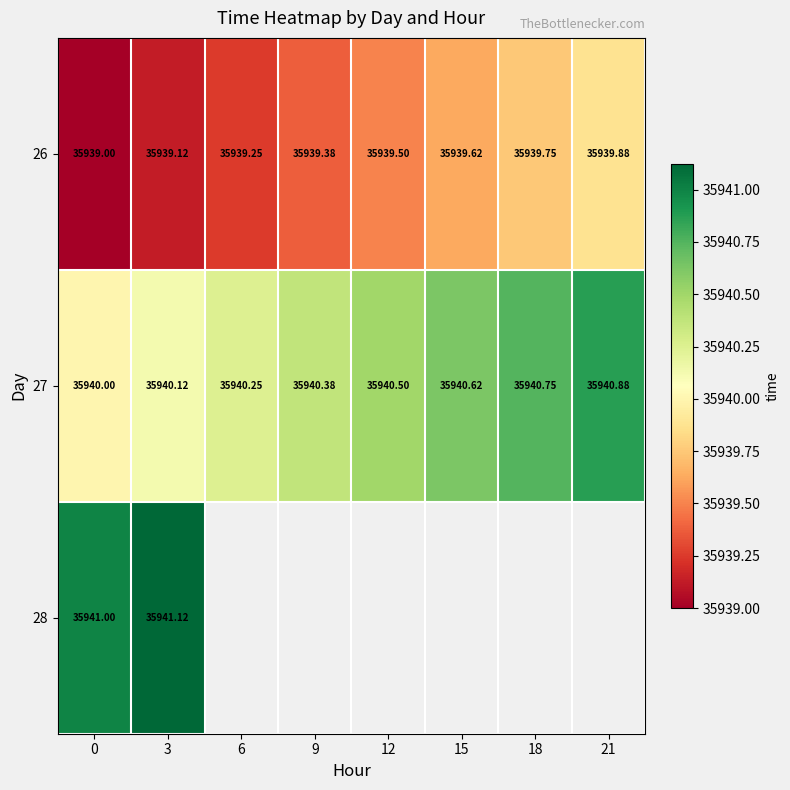

What is the spread (max minus min) of values at 0?

2.0